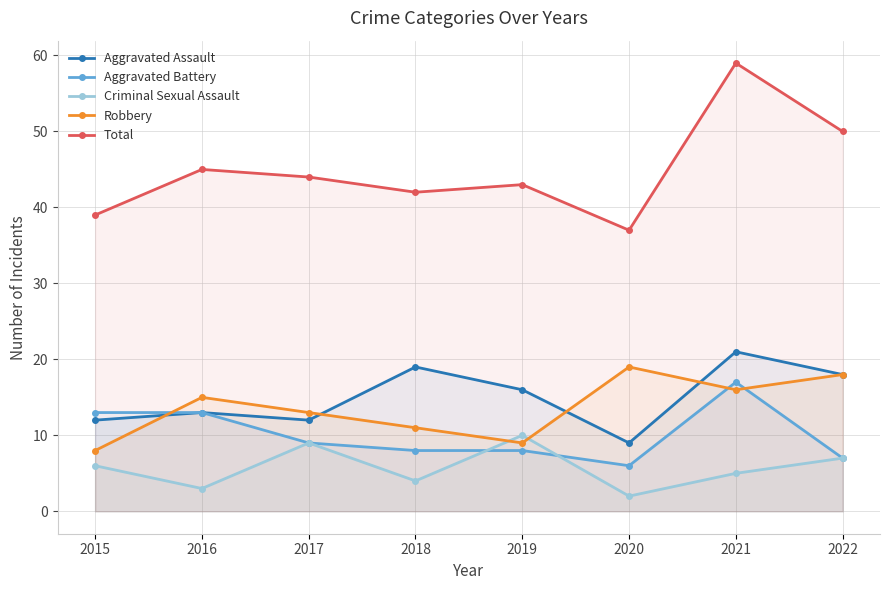

What is the difference between the highest and lowest values at 2018?

38